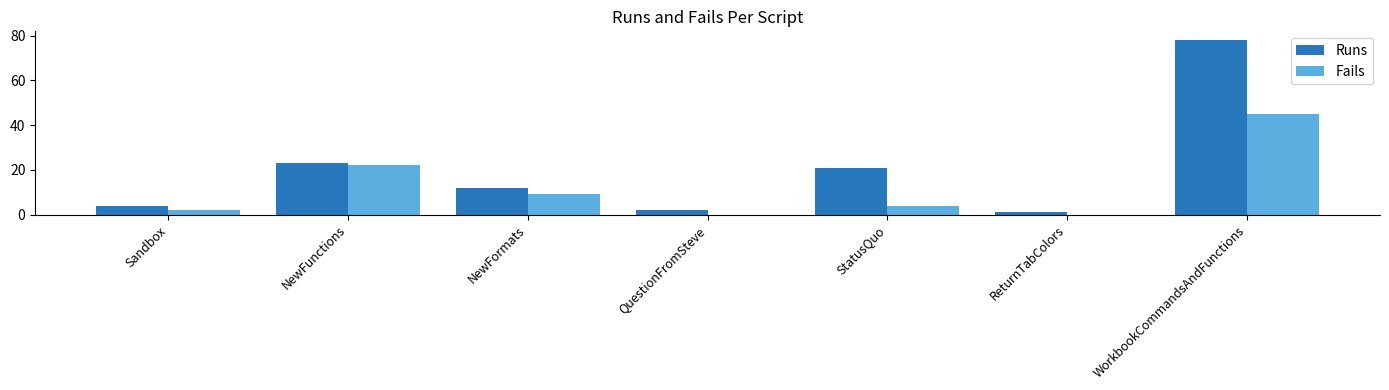

What is the total value across all series at QuestionFromSteve?

2